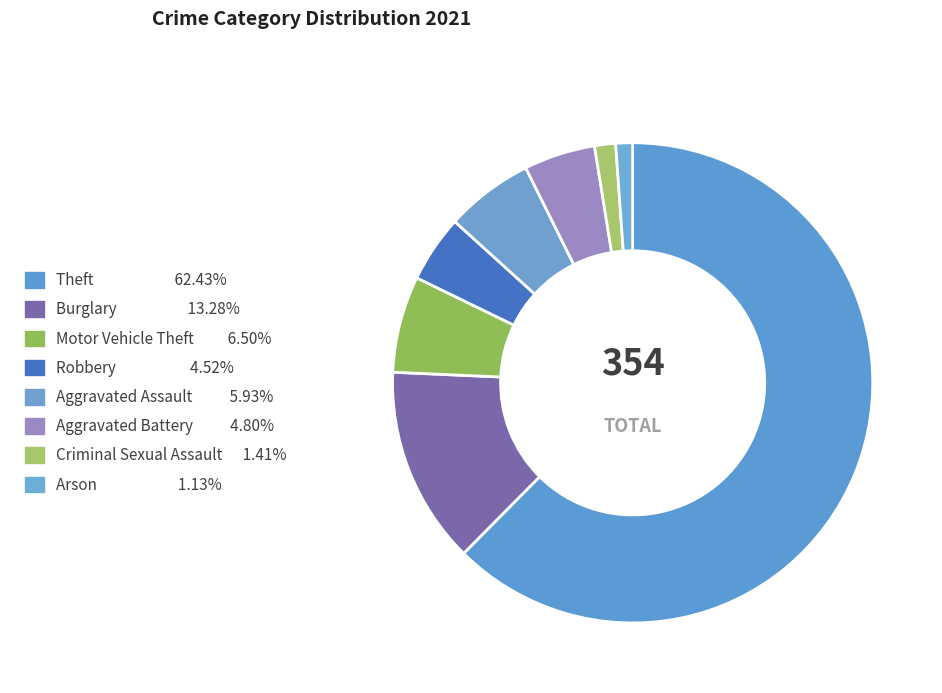

How many segments does this pie chart have?

8